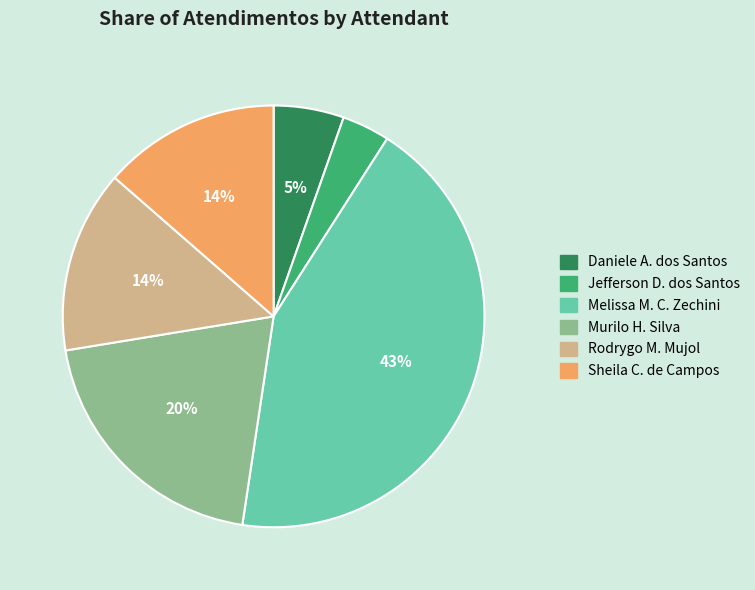

Does any single category account for the majority?

No